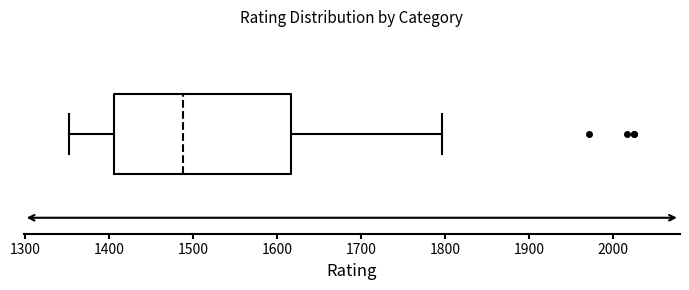

Read this box plot against the x-axis: the position of the median line, the range covered by the box, and the ends of both whiskers. The values are not printed on the chart, so give them approximately, as read against the axis.

median 1490, box 1410 to 1620, whiskers 1350 to 1800